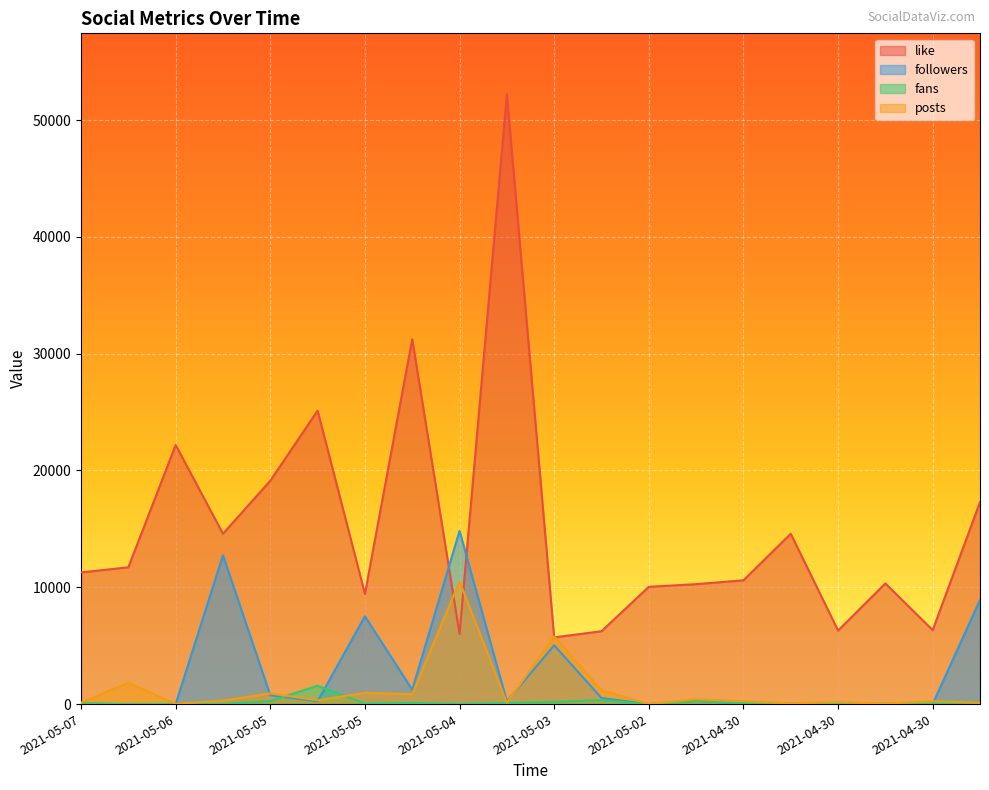

What are all the series names shown in the legend?

like, followers, fans, posts